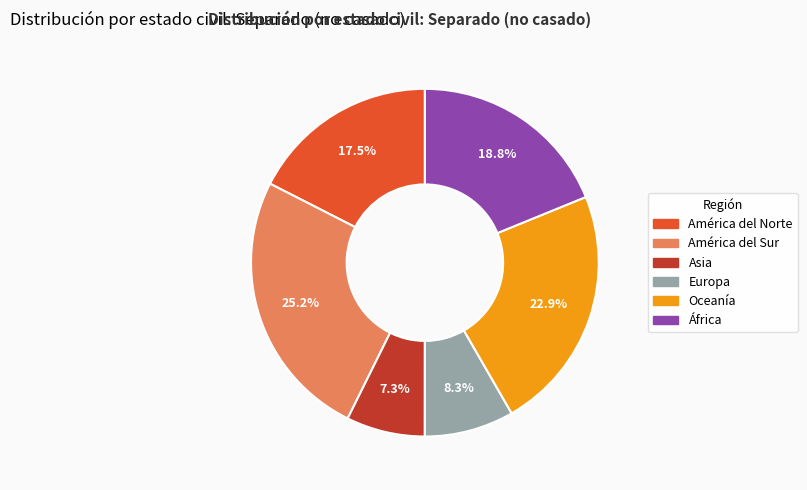

Is there any slice that represents more than half of the pie?

No